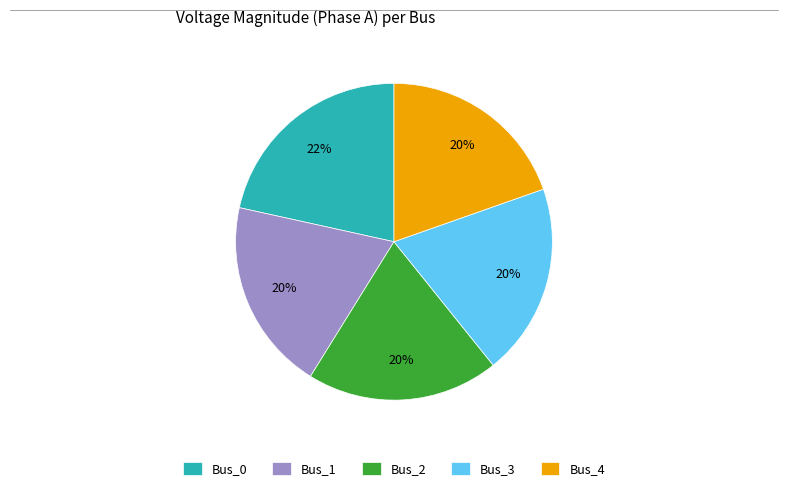

Between Bus_0 and Bus_4, which is larger?

Bus_0